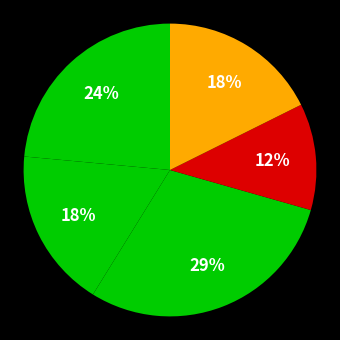

To the nearest percent, what is the difference between the largest and smallest slice percentages?

18%